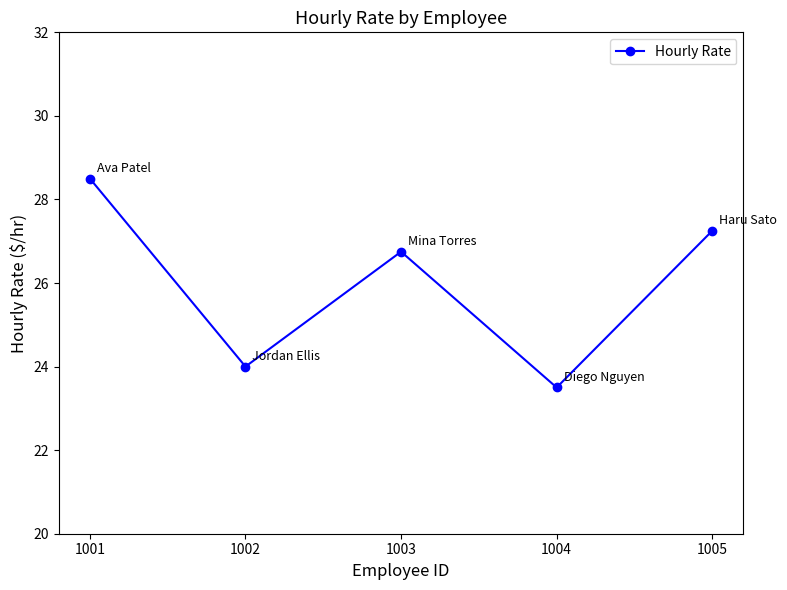

What is the change in value from 1002 to 1004?

-0.5